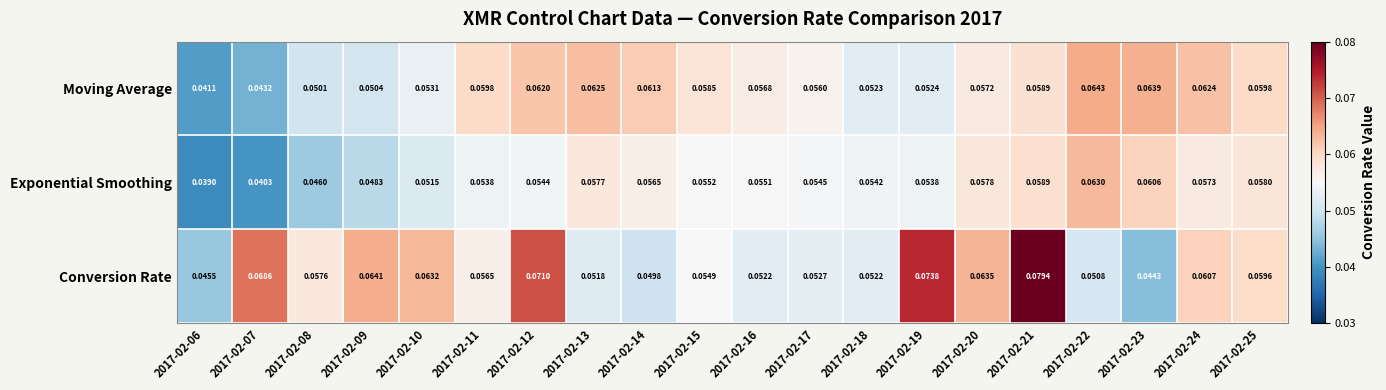

Between 2017-02-07 and 2017-02-18, which series saw the biggest shift?

Conversion Rate